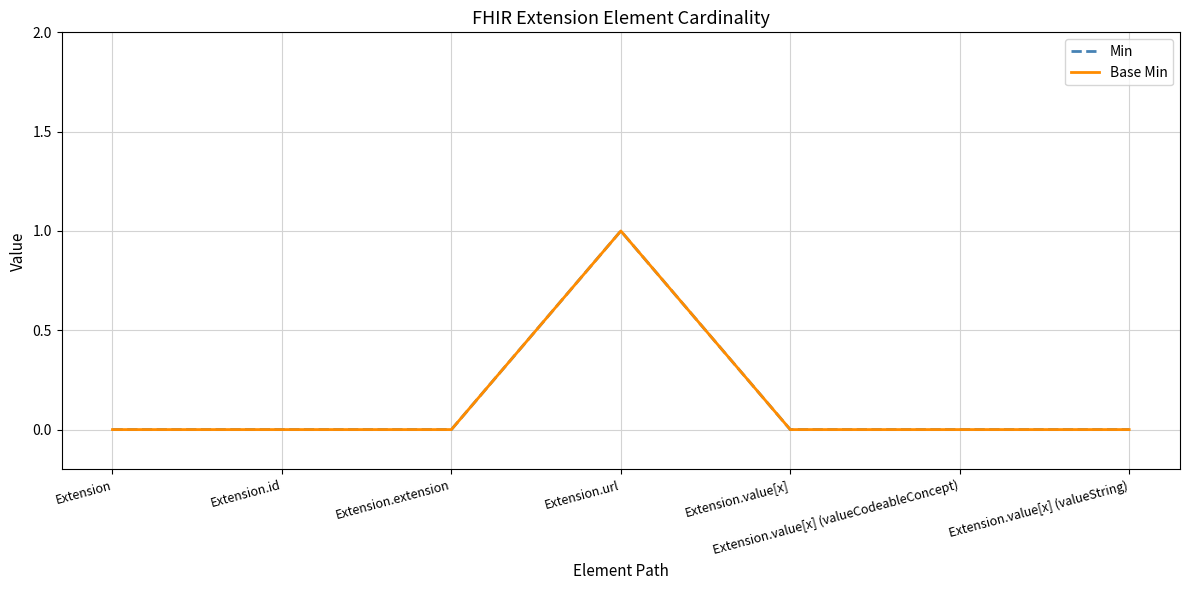

Does the chart display data point markers on the line(s)?

No